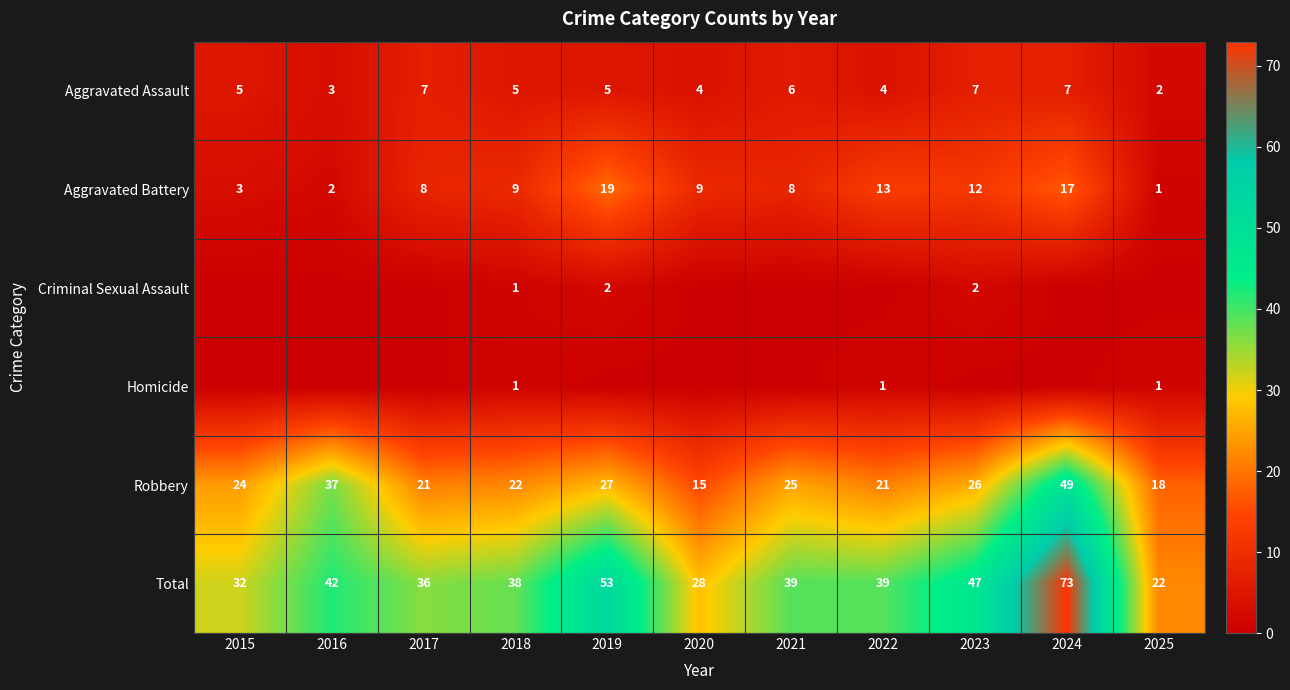

What is the lowest value of the Total series?

22